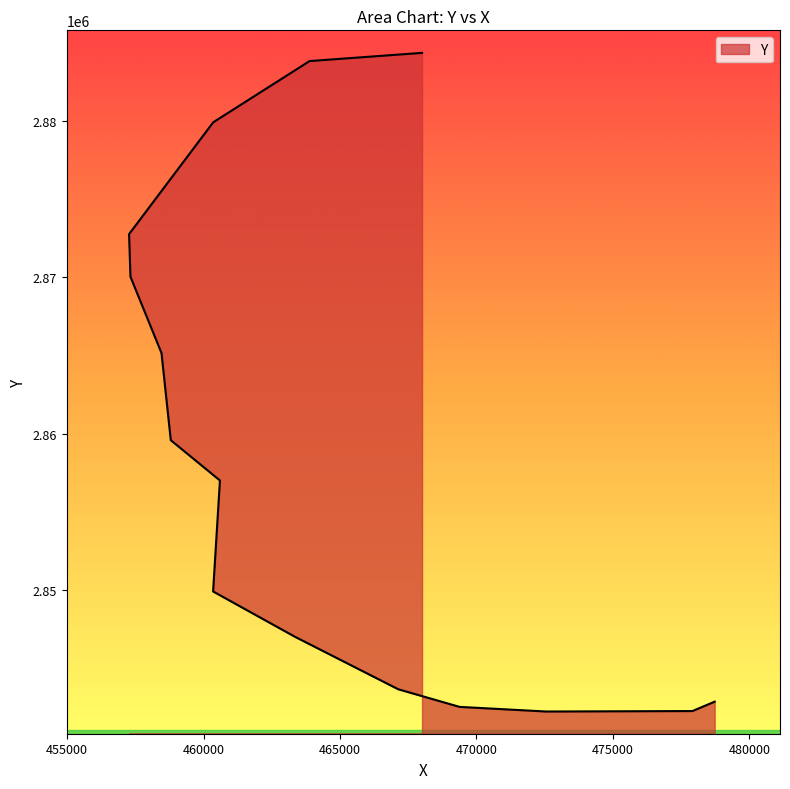

What is the change in value from 463342 to 468005?

+37360